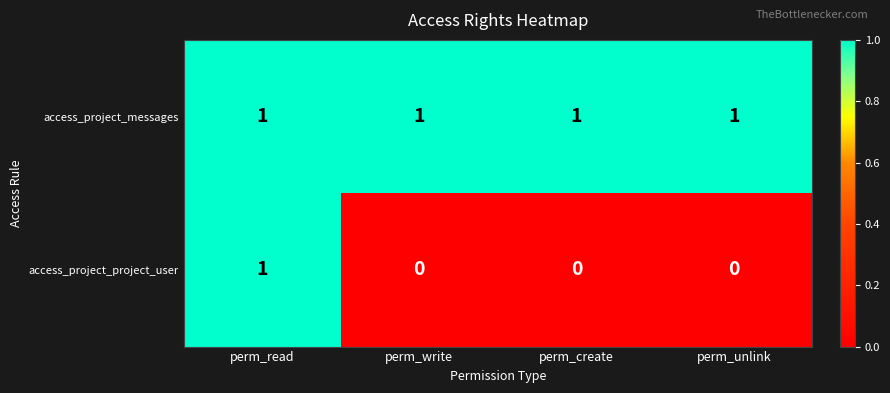

Is it true that access_project_project_user equals 1 at perm_create?

False